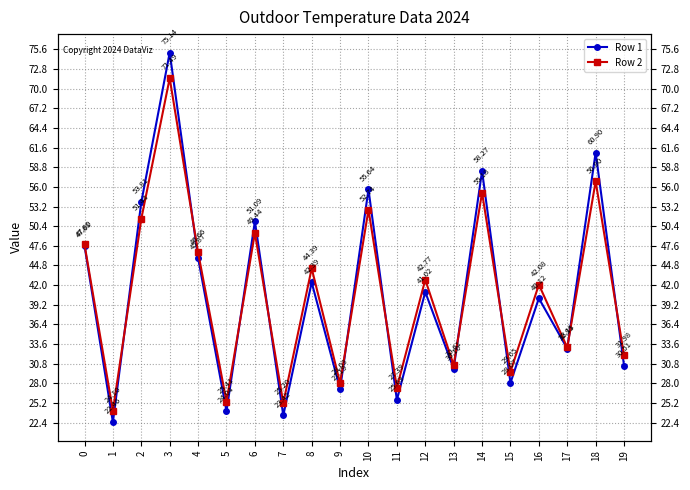

What is the average value of the Row 2 series?

40.8